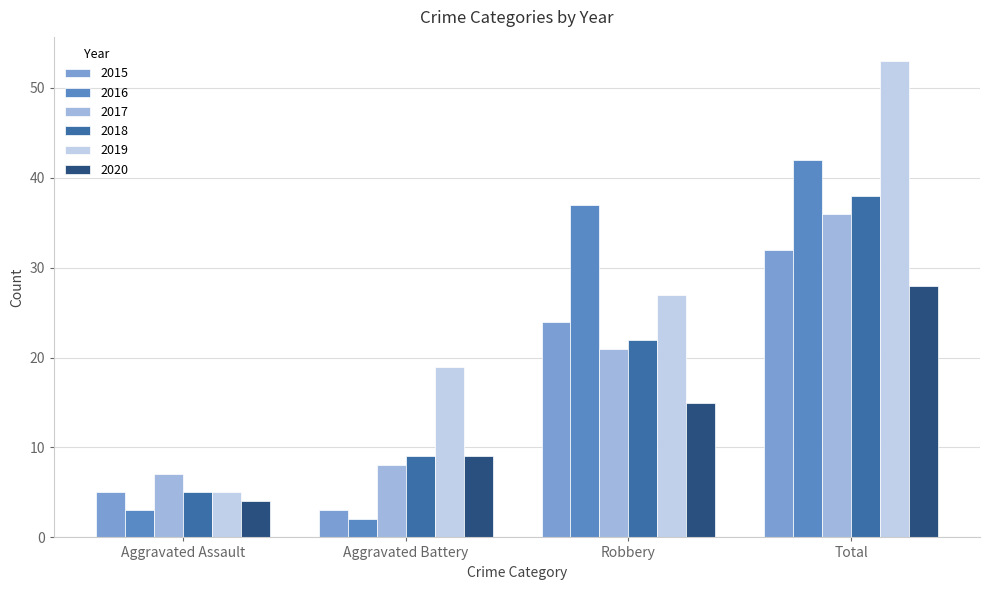

What position from the right is Aggravated Battery?

3